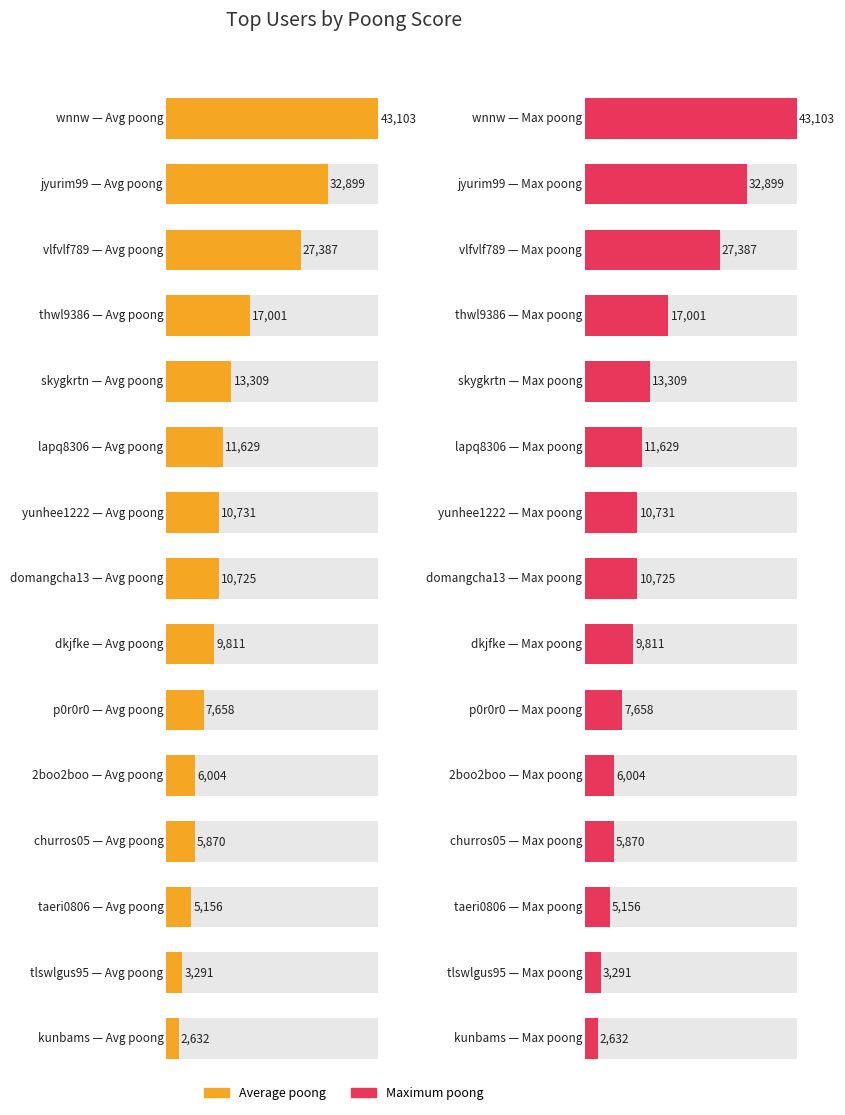

How many bars are there in each group?

2